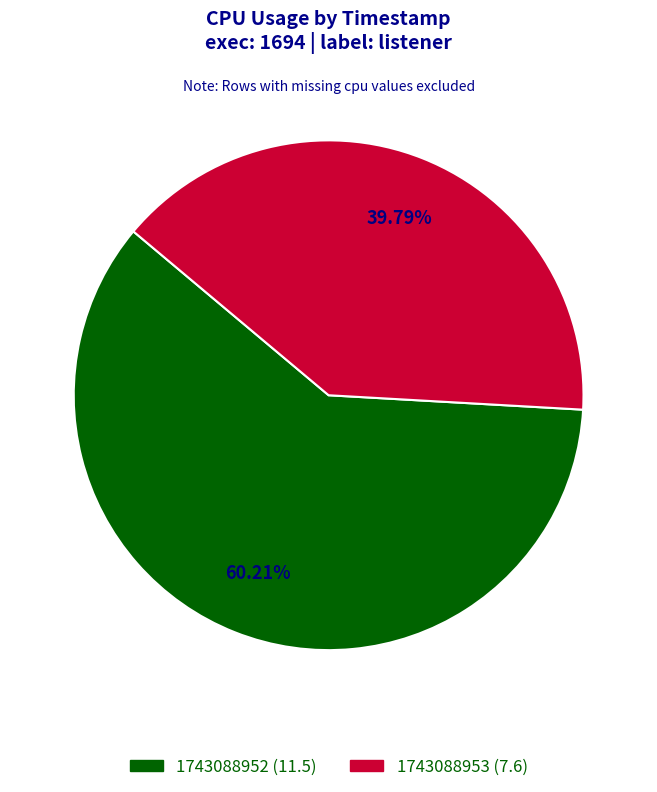

How many slices are in this pie chart?

2